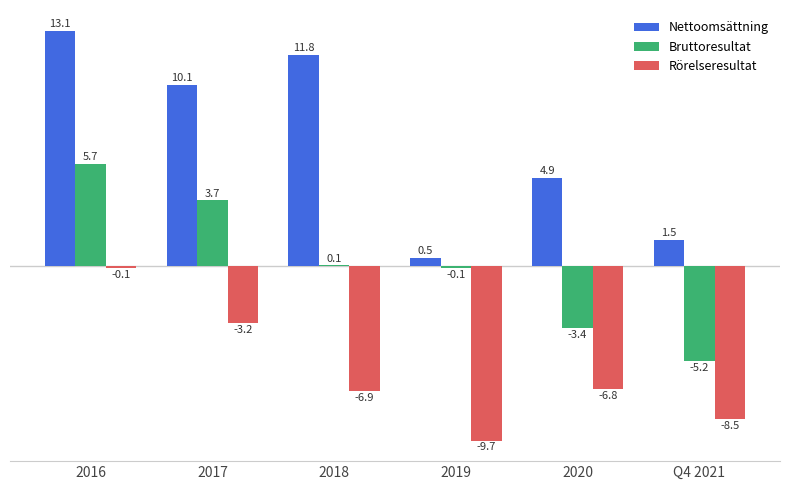

Which series has the widest spread of values?

Nettoomsättning